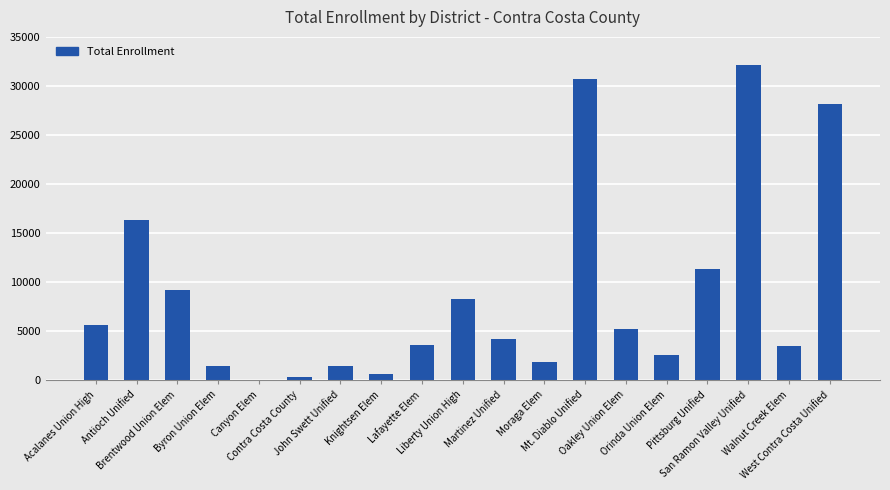

What is the sum of all values?

166804